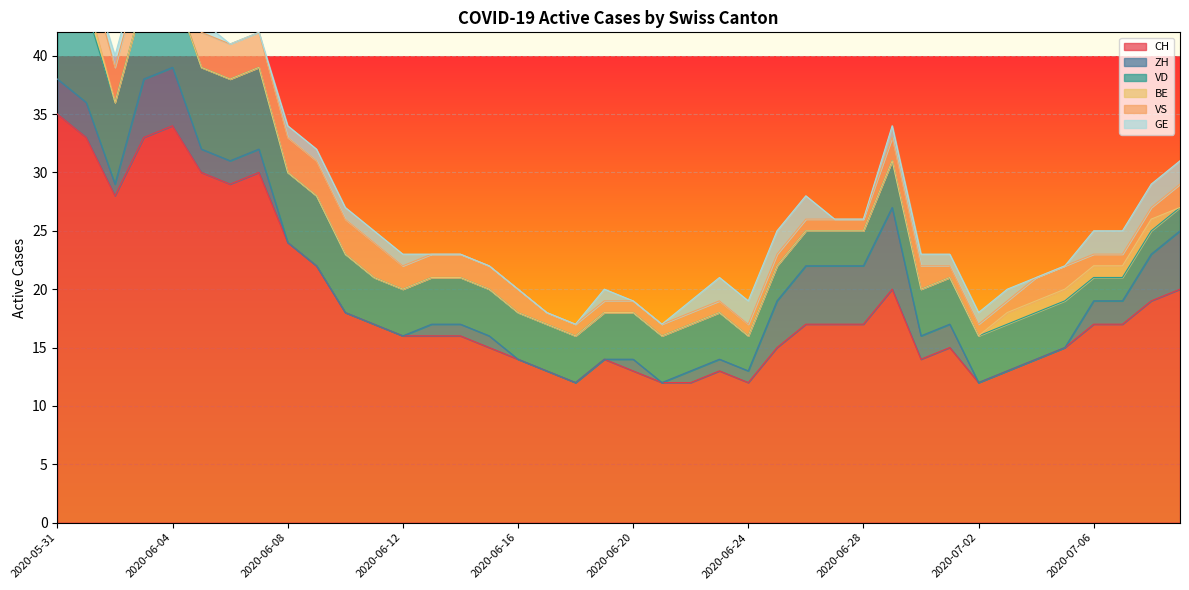

What value does the CH series have at 2020-06-06, to the nearest 10?

30